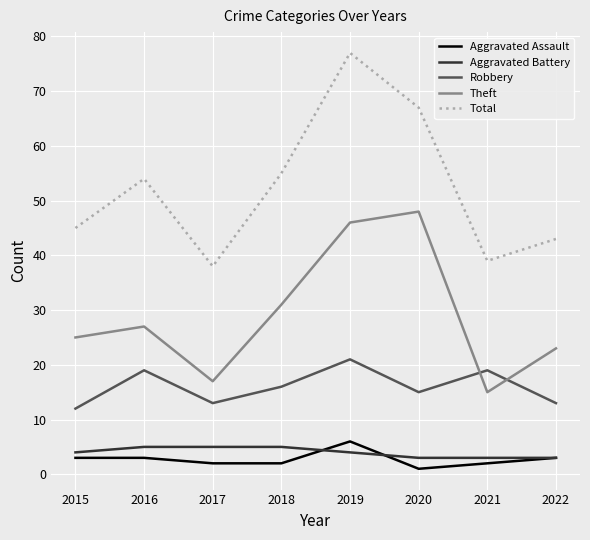

True or false: Aggravated Battery and Total cross at least once.

False